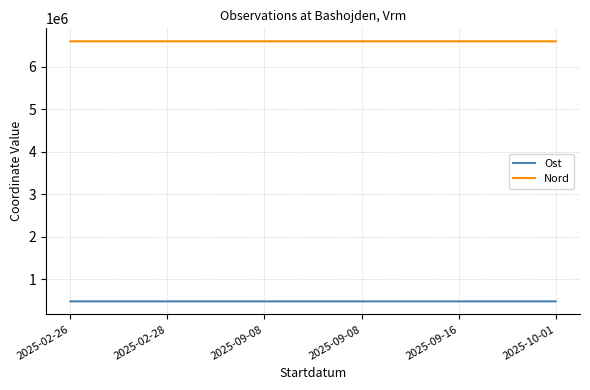

What are all the series names shown in the legend?

Ost, Nord